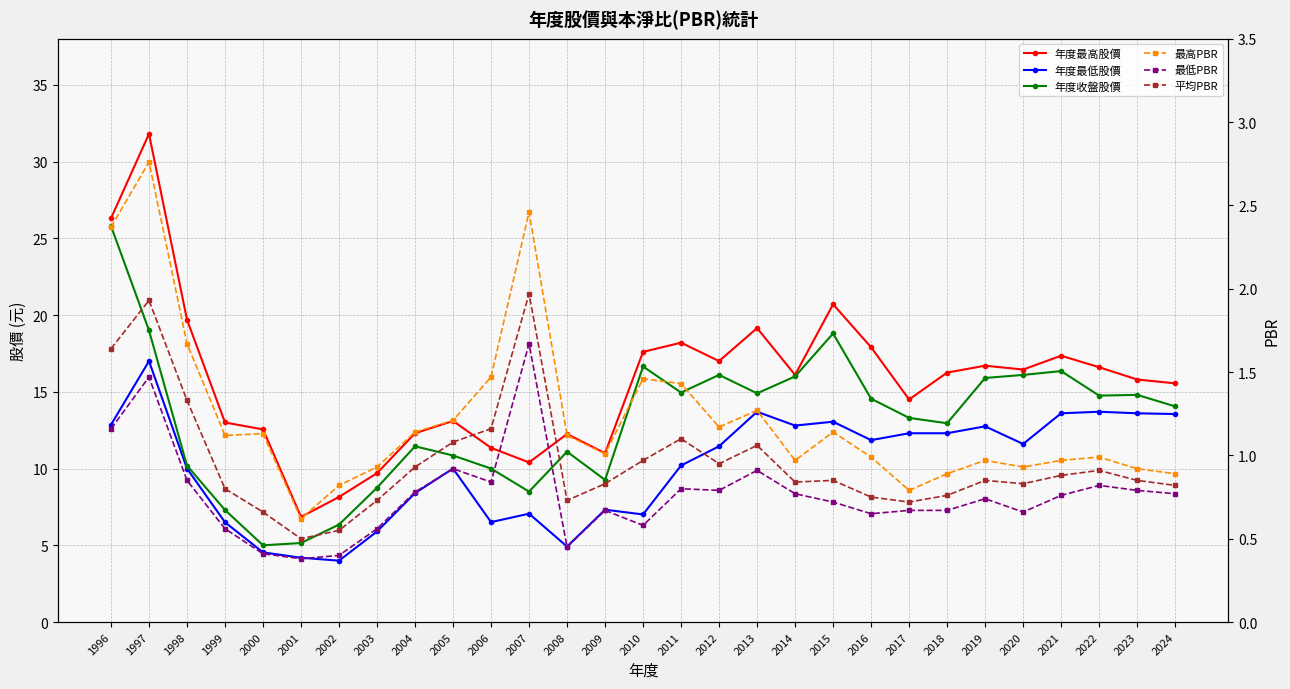

Reading left to right, list all the values displayed in this chart.

年度最高股價: 26.3	31.8	19.7	13.0	12.6	6.8	8.2	9.7	12.3	13.1	11.3	10.4	12.2	11.0	17.6	18.2	17.0	19.1	16.1	20.7	17.9	14.5	16.2	16.7	16.4	17.4	16.6	15.8	15.6
年度最低股價: 12.8	17.0	10.0	6.5	4.5	4.2	4.0	5.9	8.4	10.0	6.5	7.1	4.9	7.3	7.0	10.2	11.4	13.7	12.8	13.1	11.8	12.3	12.3	12.8	11.6	13.6	13.7	13.6	13.6
年度收盤股價: 25.8	19.0	10.2	7.3	5.0	5.2	6.3	8.8	11.4	10.8	10.0	8.5	11.1	9.3	16.6	14.9	16.1	14.9	16.0	18.8	14.6	13.3	12.9	15.9	16.1	16.4	14.8	14.8	14.1
最高PBR: 2.4	2.8	1.7	1.1	1.1	0.6	0.8	0.9	1.1	1.2	1.5	2.5	1.1	1.0	1.5	1.4	1.2	1.3	1.0	1.1	1.0	0.8	0.9	1.0	0.9	1.0	1.0	0.9	0.9
最低PBR: 1.2	1.5	0.8	0.6	0.4	0.4	0.4	0.6	0.8	0.9	0.8	1.7	0.5	0.7	0.6	0.8	0.8	0.9	0.8	0.7	0.7	0.7	0.7	0.7	0.7	0.8	0.8	0.8	0.8
平均PBR: 1.6	1.9	1.3	0.8	0.7	0.5	0.6	0.7	0.9	1.1	1.2	2.0	0.7	0.8	1.0	1.1	0.9	1.1	0.8	0.8	0.8	0.7	0.8	0.8	0.8	0.9	0.9	0.8	0.8